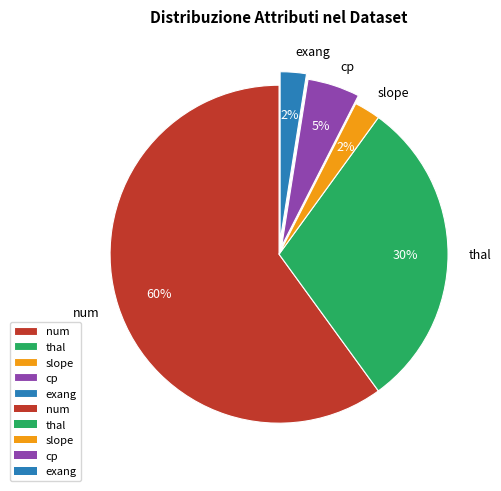

Is the sum of thal and cp greater than half?

No